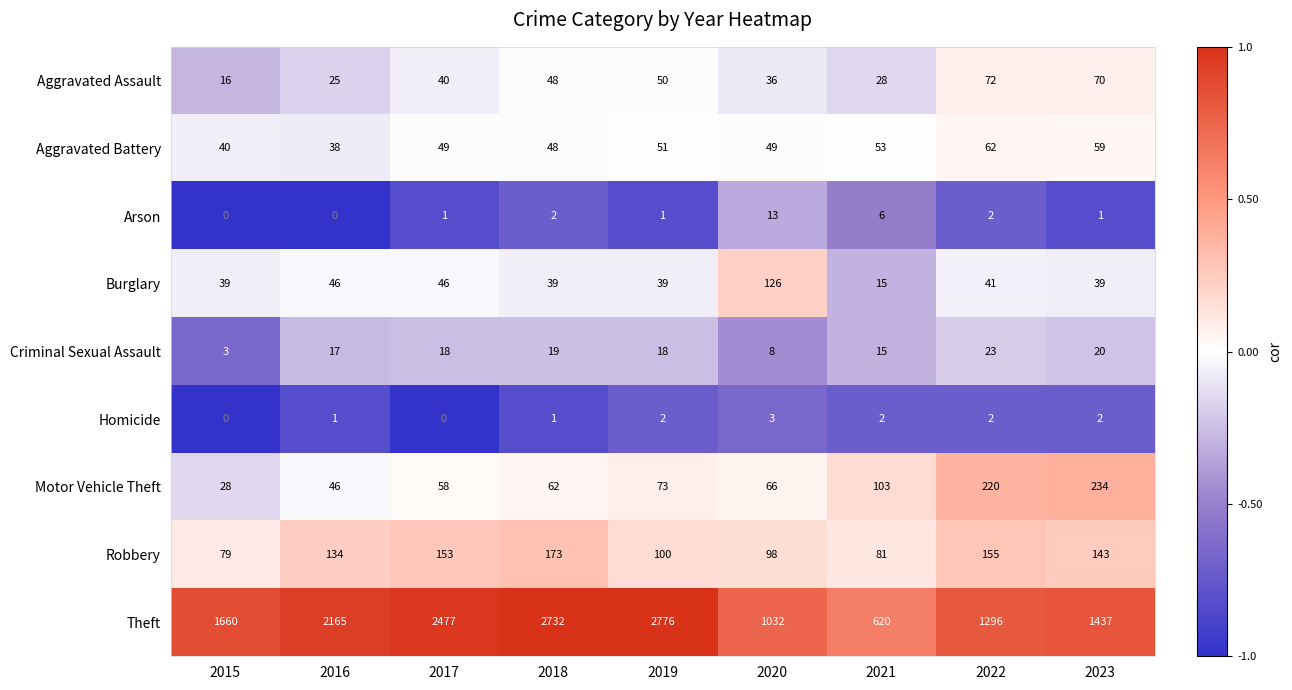

How many categories are shown in the chart?

9